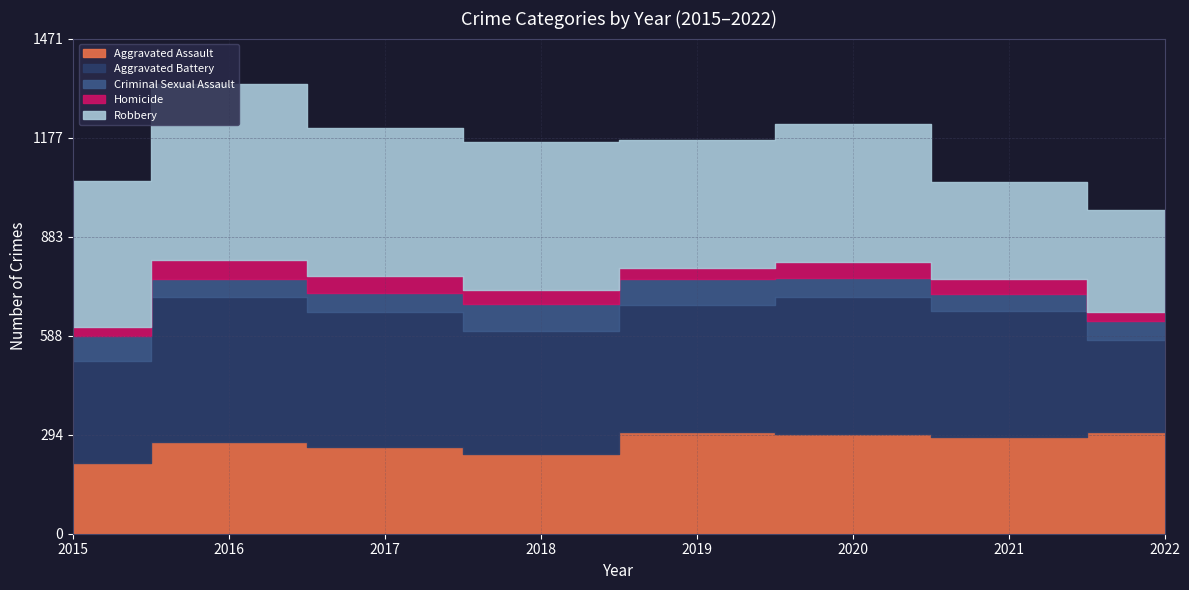

Is it true that Aggravated Assault equals 145 at 2020?

False